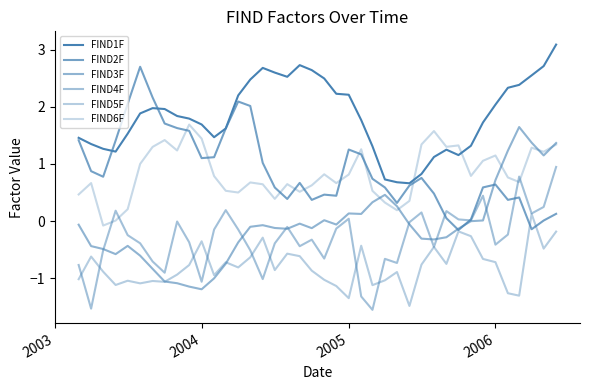

Which series has the largest range (max minus min)?

FIND2F